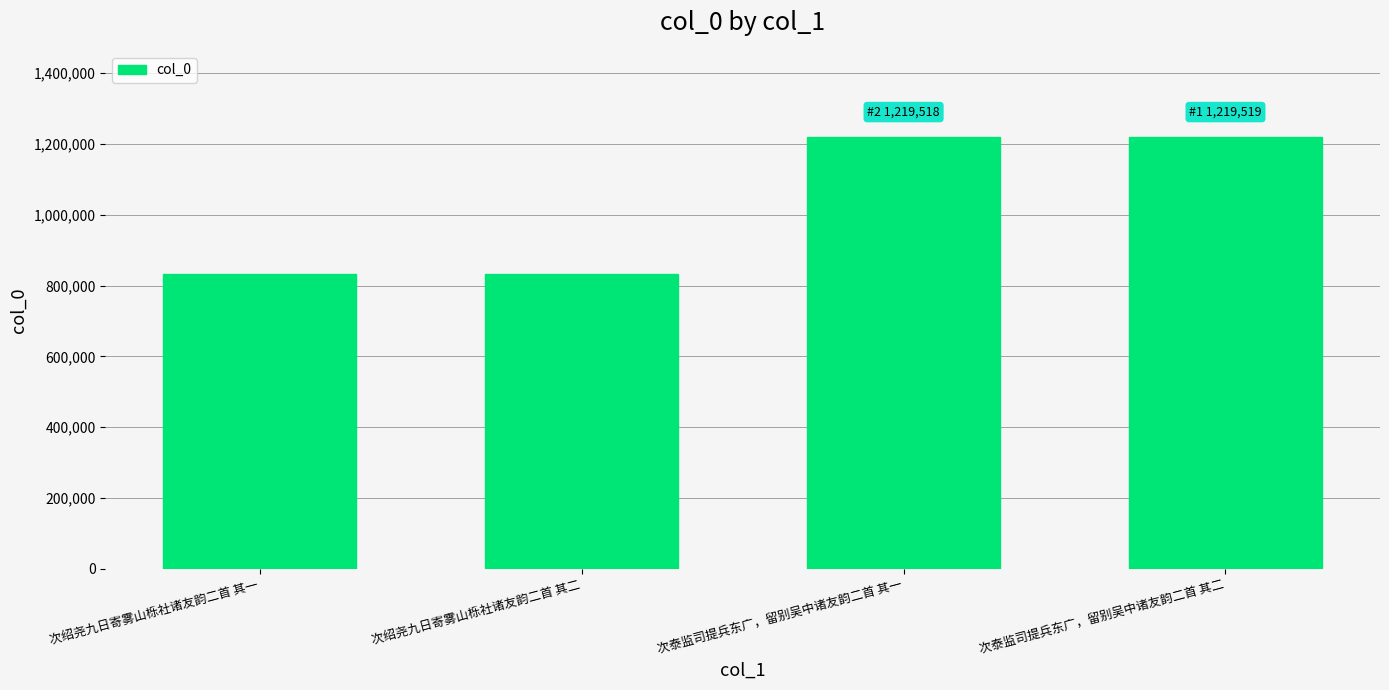

What is the sum of all values?

4102226